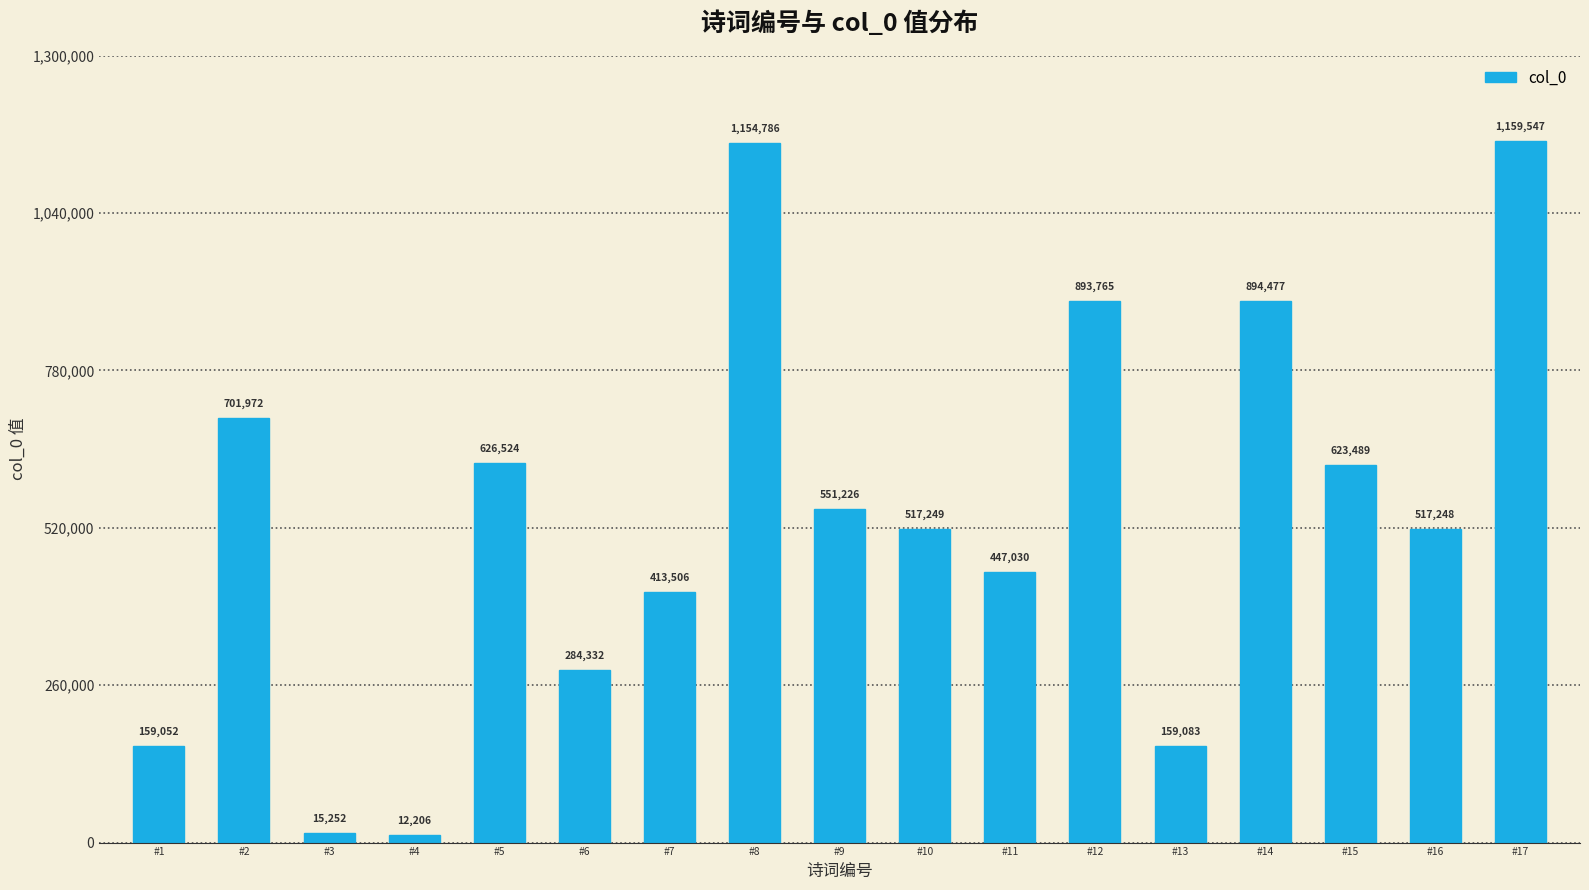

How many data points are less than 517249?

8